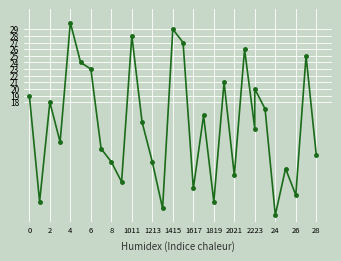

Count the number of values greater than 15.

14